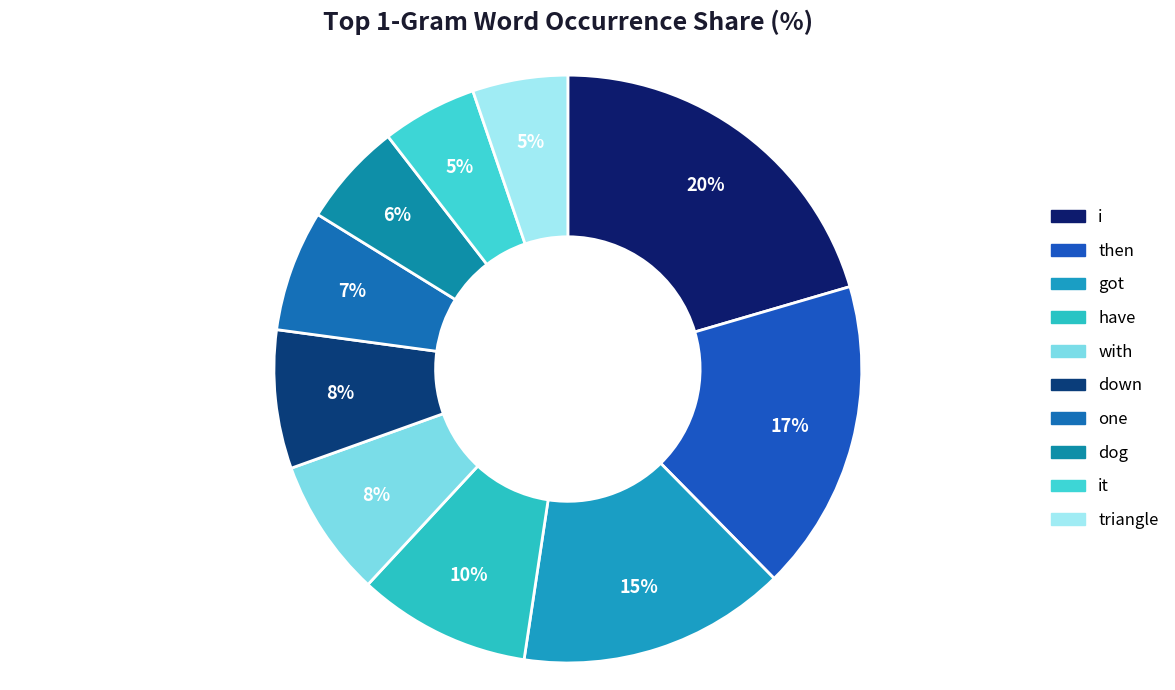

What is the total percentage of one and got?

21.4%